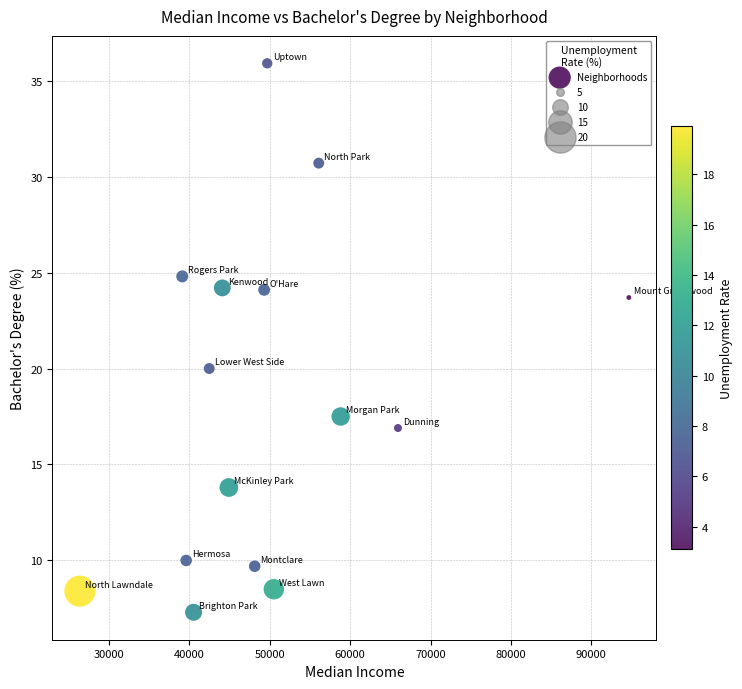

What is the range of X values (max minus min)?

68315.0